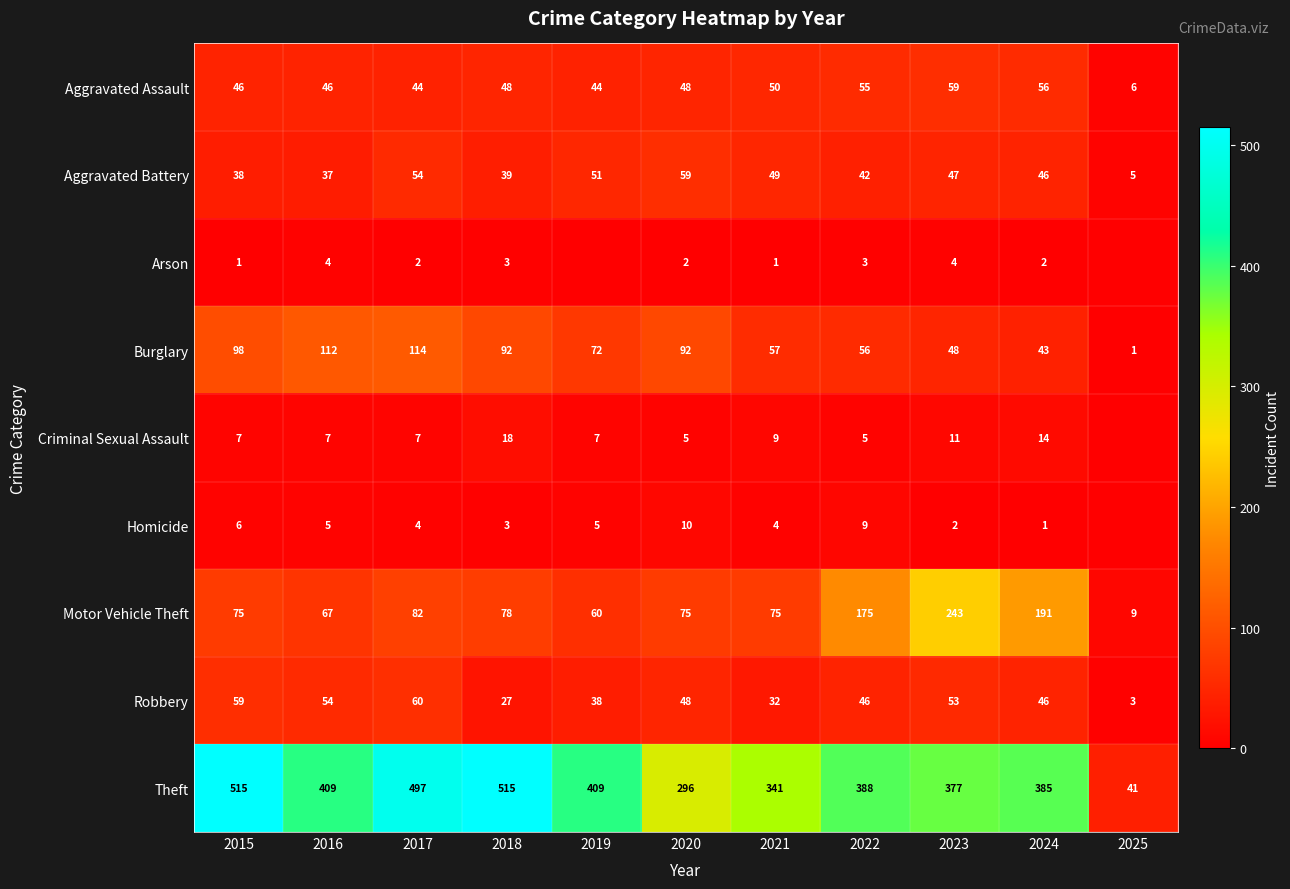

What is the minimum value for Theft?

41